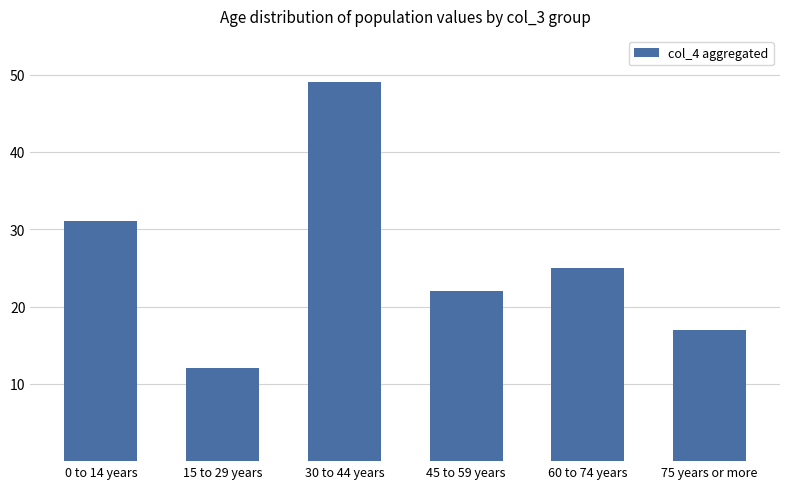

What is the change in value from 30 to 44 years to 75 years or more?

-32